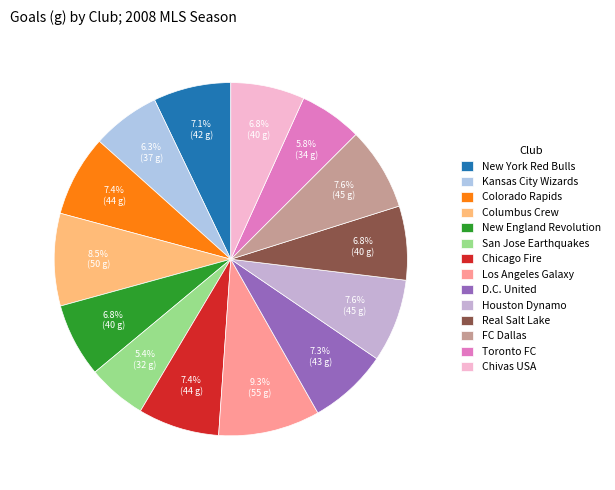

Which slice is the largest?

Los Angeles Galaxy